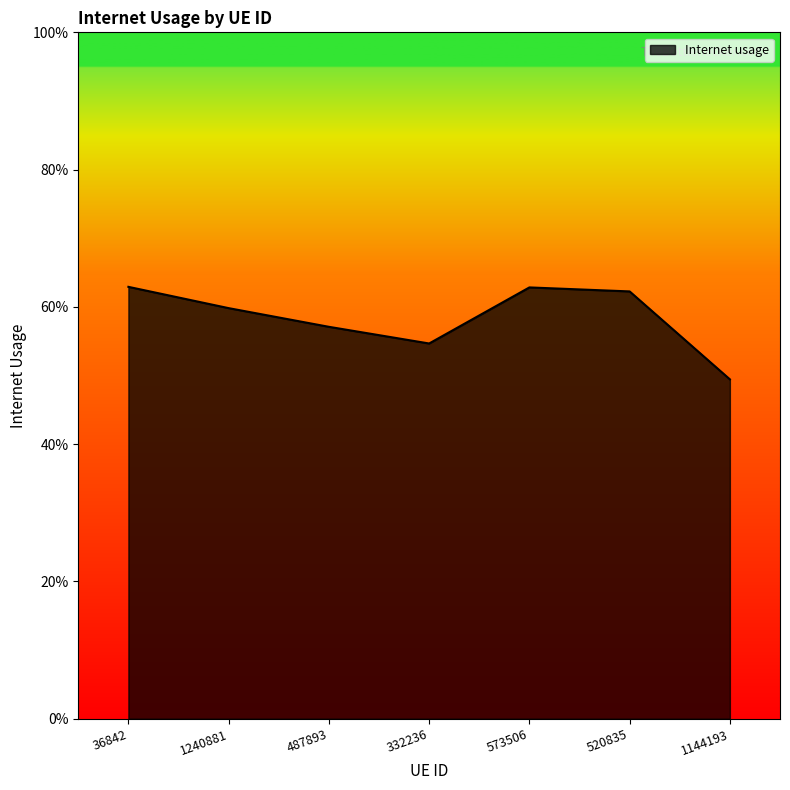

The value at 1144193 is 0.8. True or false?

False